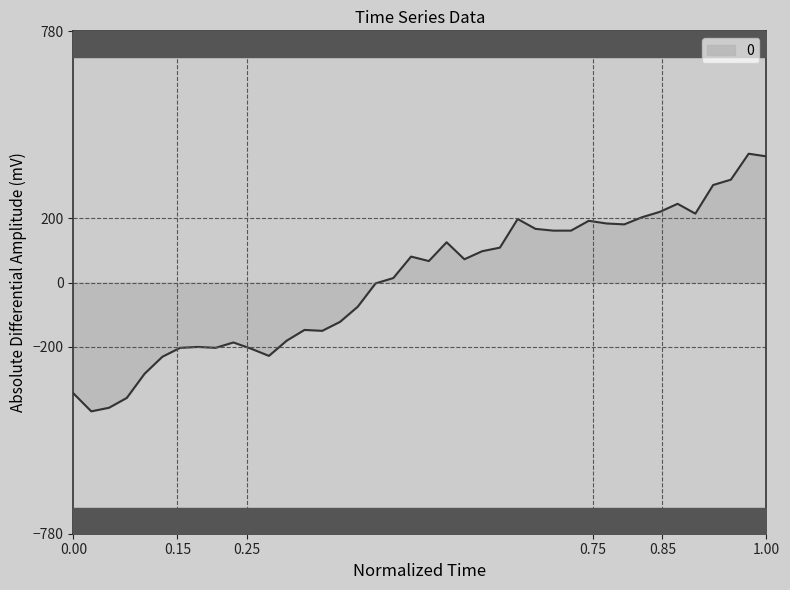

What is the difference between the maximum and minimum values?

800.0